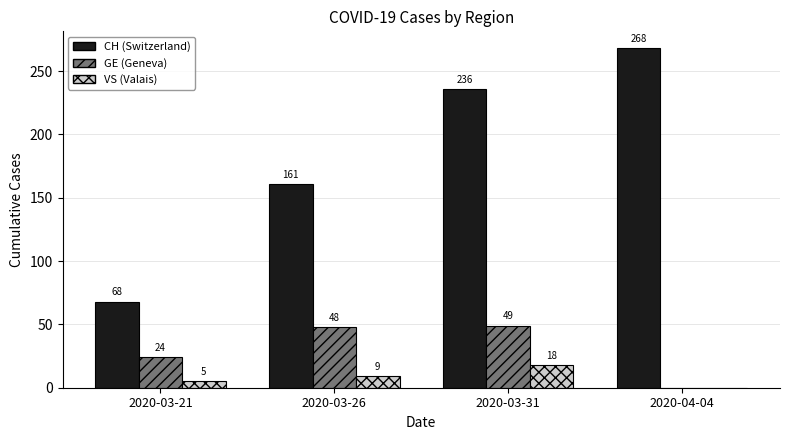

Count the number of categories in the chart.

4